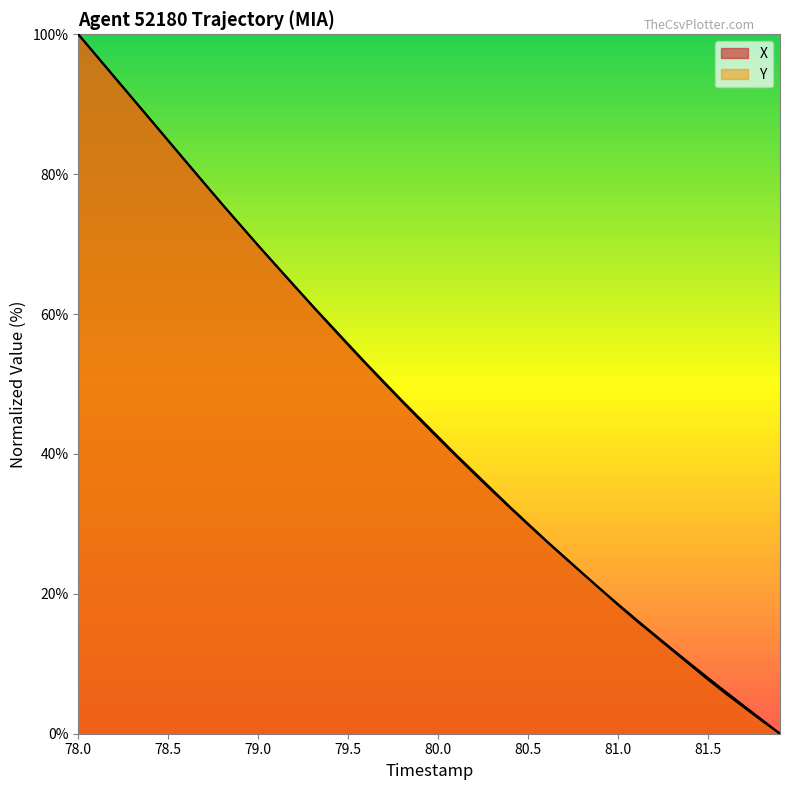

Does the chart display data point markers on the line(s)?

No